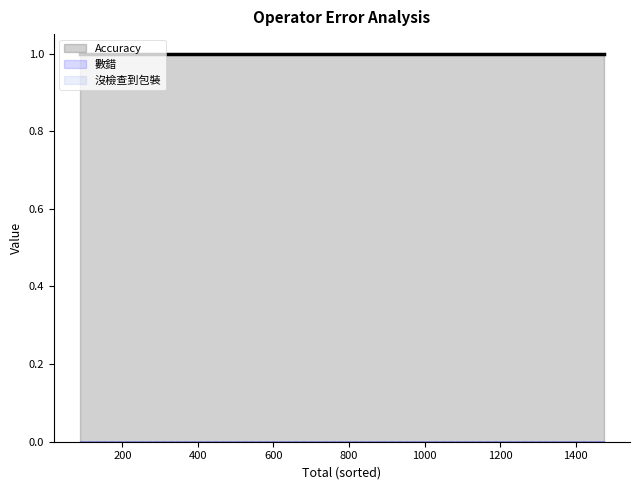

What is the value of the Accuracy point at the 9th from the left?

1